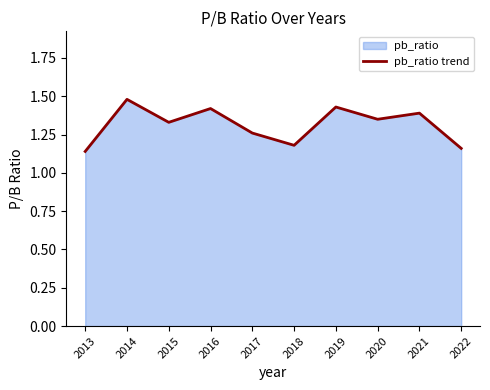

What is the ratio of the value at 2014 to the value at 2016?

1.0